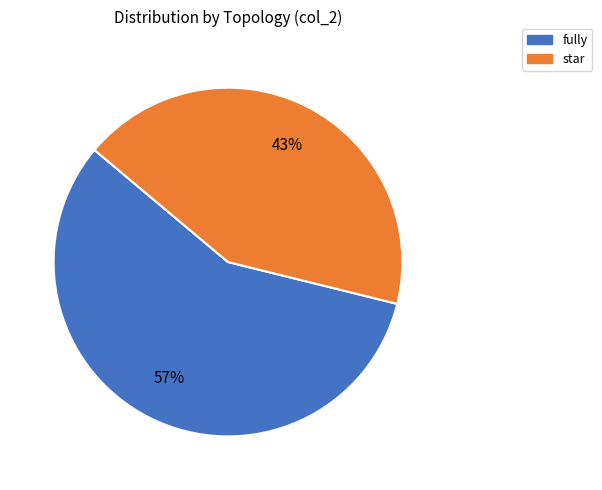

To the nearest percent, what percentage of the pie is star?

43%